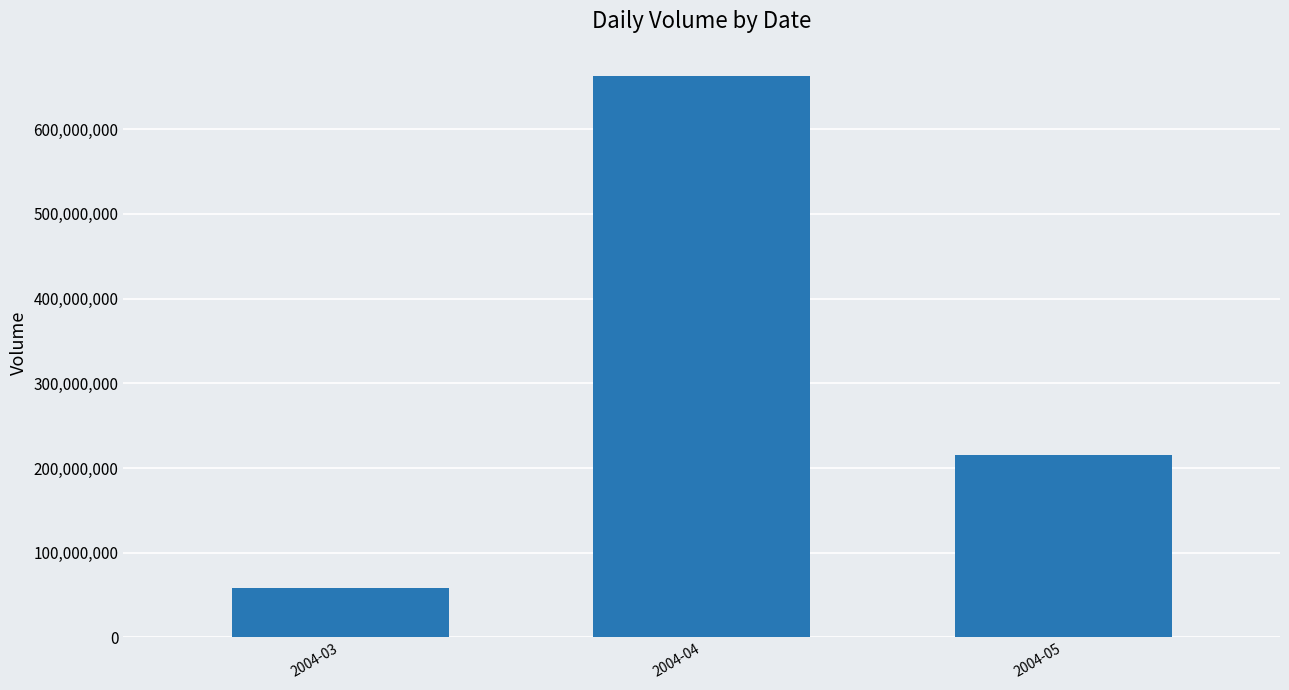

Are the bars horizontal?

No